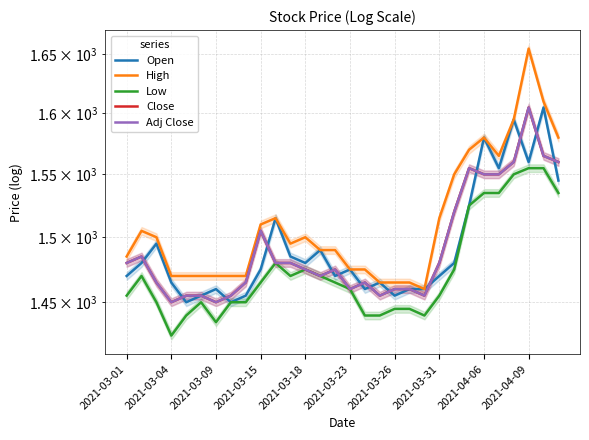

Read the High value at 29.

1580